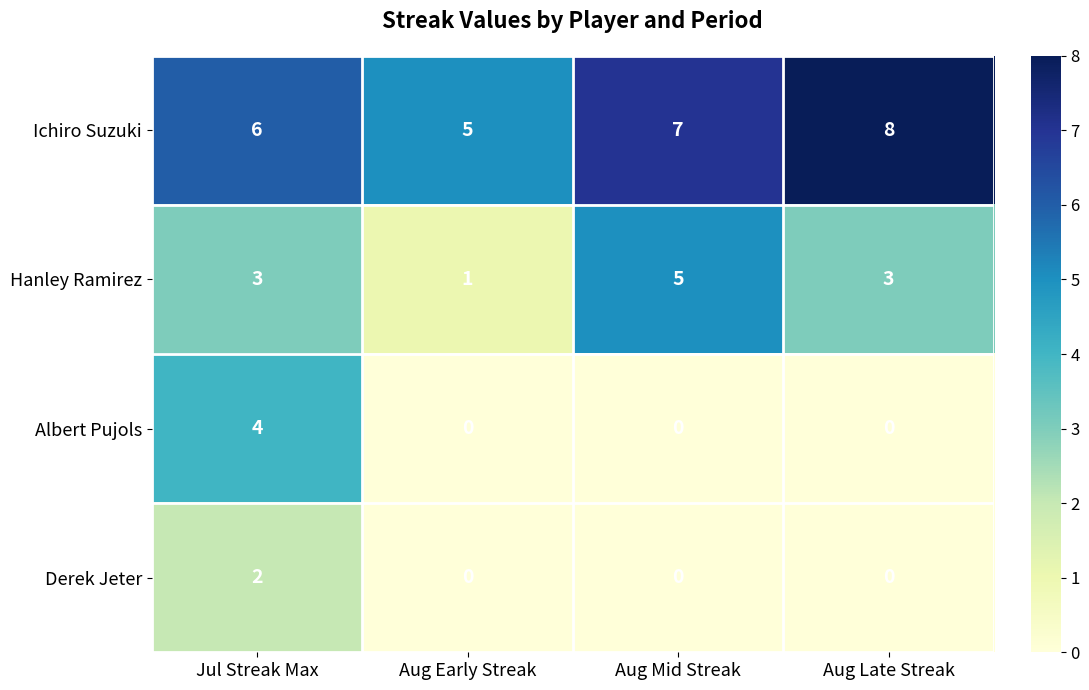

True or false: Derek Jeter has a value of 1 at Jul Streak Max.

False